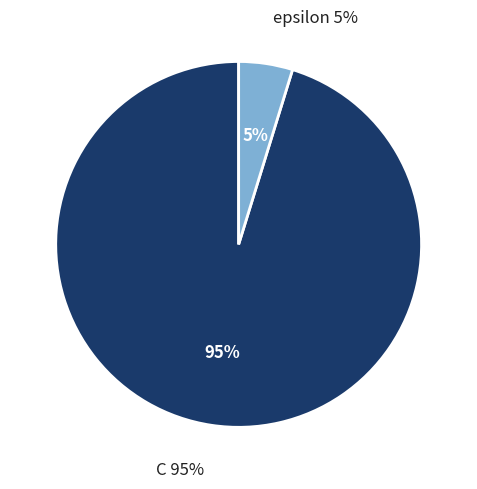

The C slice represents 99% of the pie. True or false?

False